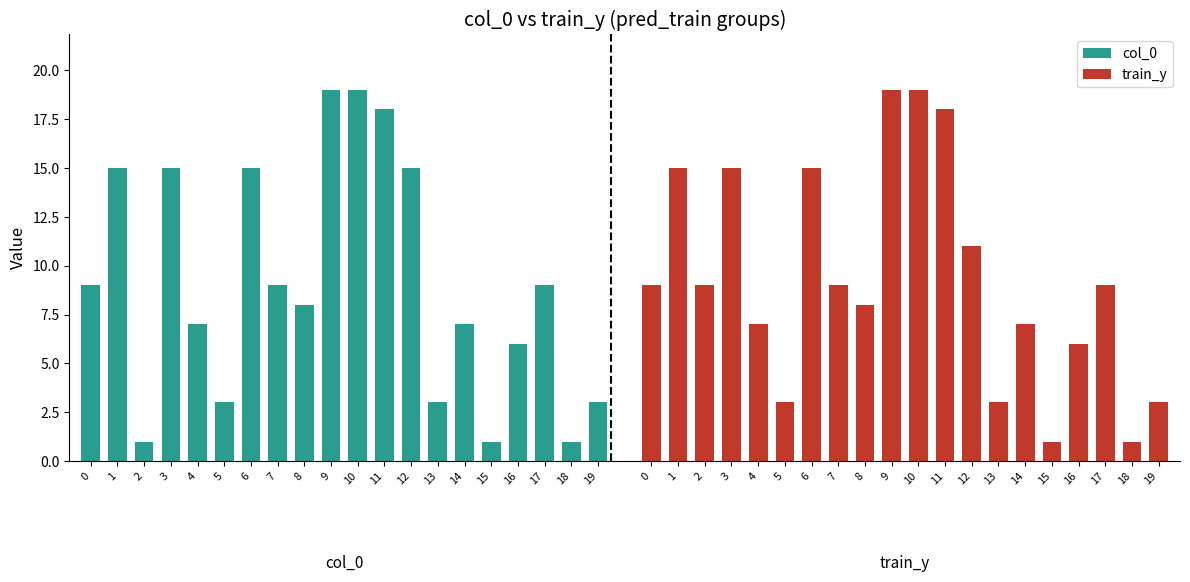

The value of train_y at 17 is 13. True or false?

False